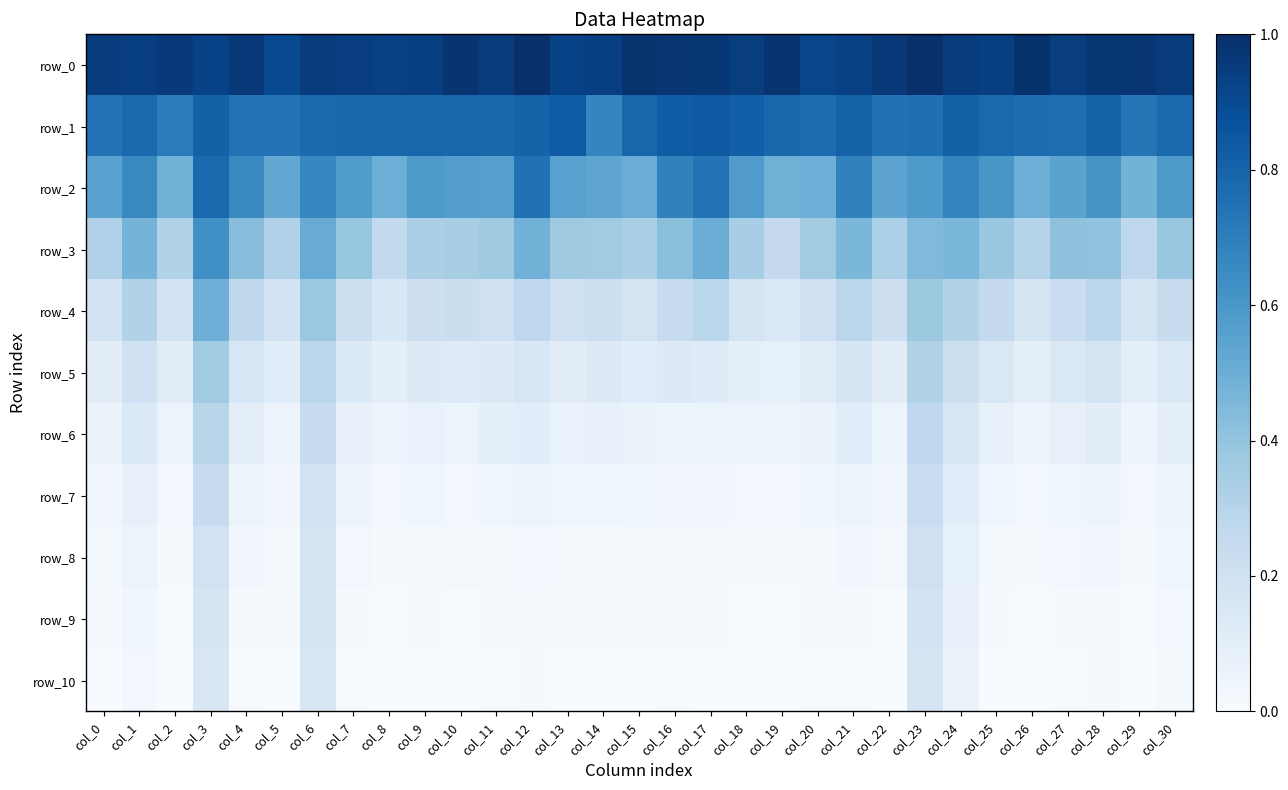

Where is row_1 nearest to the value 0?

col_14